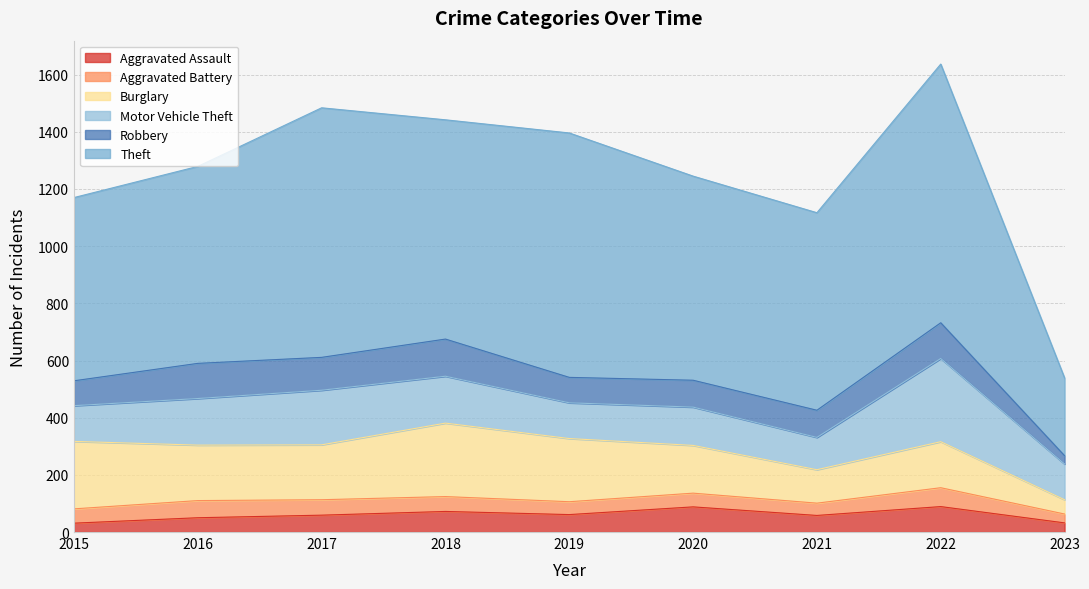

How many lines are shown in the chart?

6